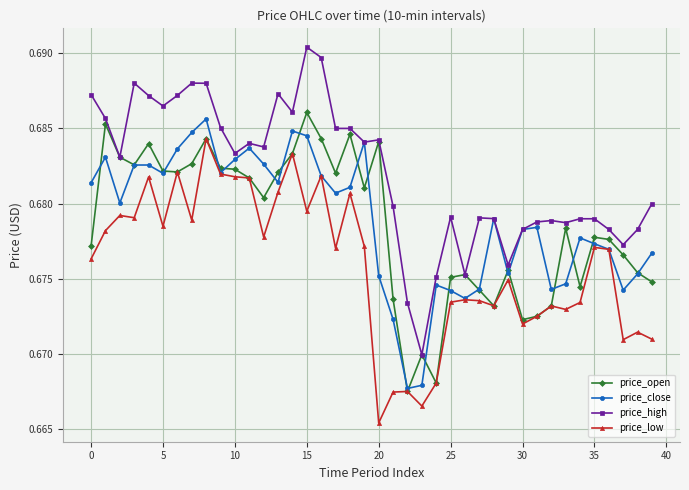

How many series are shown in this chart?

4